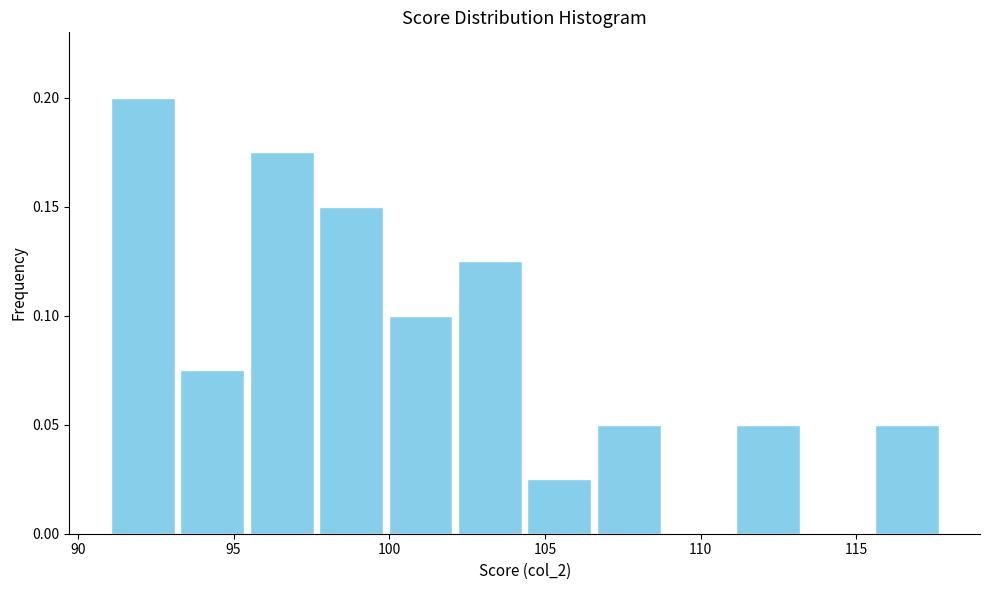

Reading left to right, transcribe this chart: for each bar, give the range it covers on the x-axis and its height. Neither the bar edges nor the heights are printed on the chart, so give them approximately, as read against the axes.

91.0 to 93.0: 0.200
93.0 to 95.5: 0.075
95.5 to 97.5: 0.175
97.5 to 100.0: 0.150
100.0 to 102.0: 0.100
102.0 to 104.5: 0.125
104.5 to 106.5: 0.025
106.5 to 109.0: 0.050
109.0 to 111.0: 0
111.0 to 113.5: 0.050
113.5 to 115.5: 0
115.5 to 117.5: 0.050